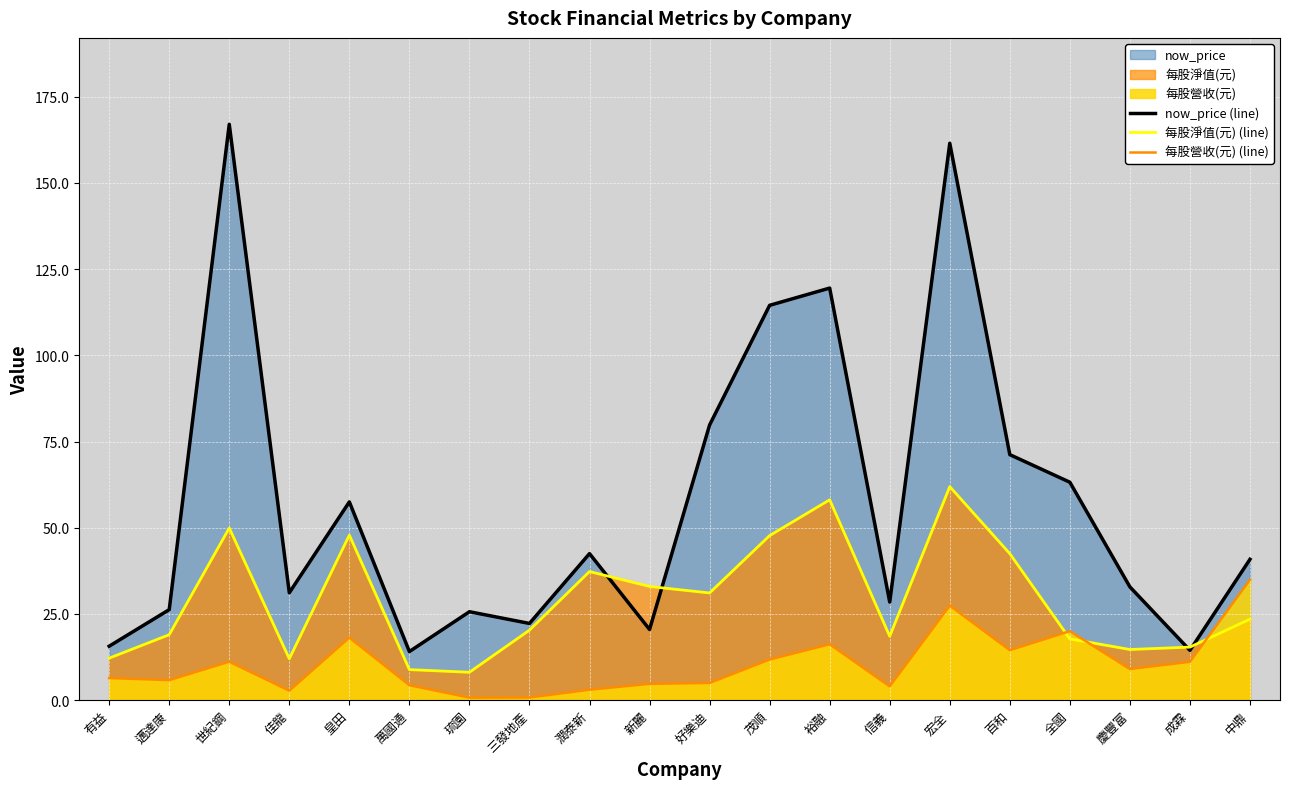

What position from the left is 中鼎?

20